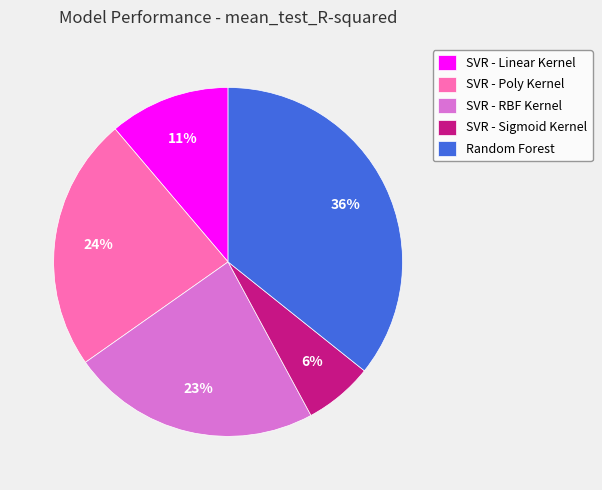

Which slice is the smallest?

SVR - Sigmoid Kernel